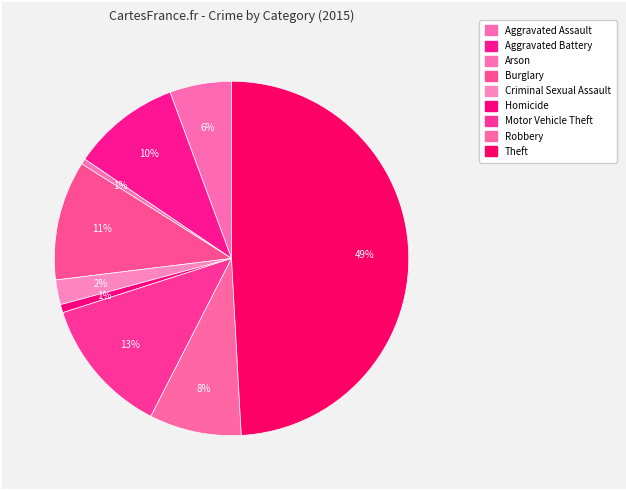

Which slice is the smallest?

Arson